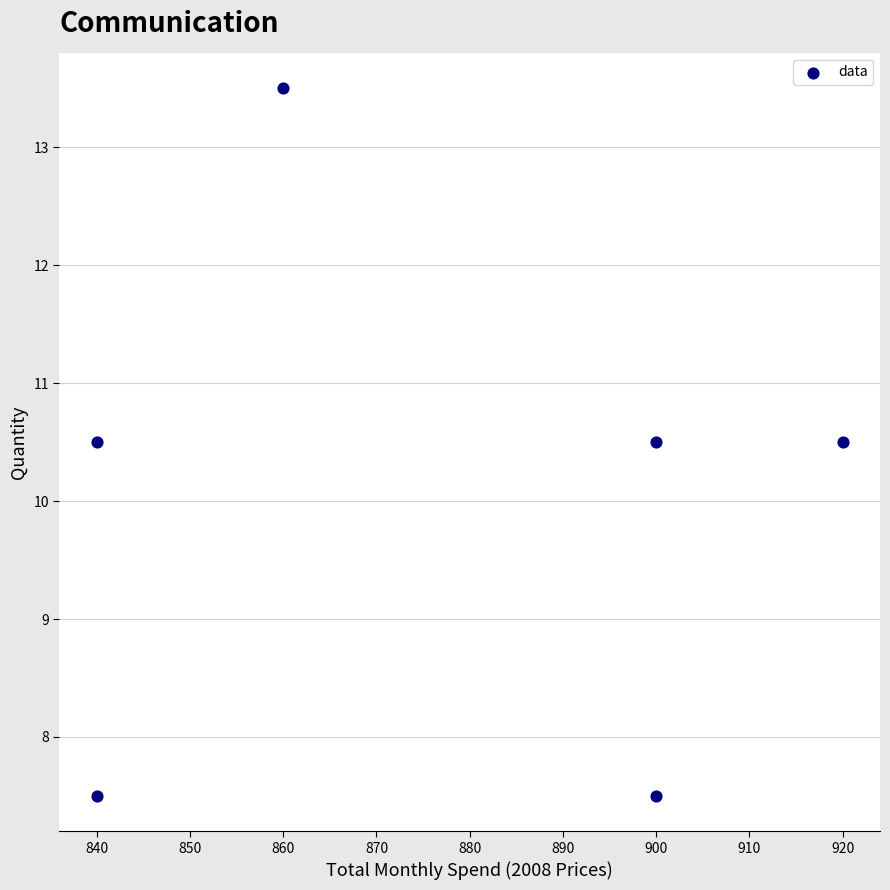

What is the range of Y values (max minus min)?

6.0